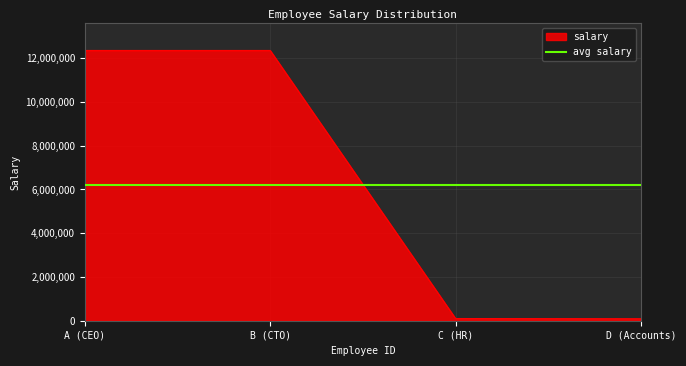

At which label is salary closest to 6217839?

C (HR)